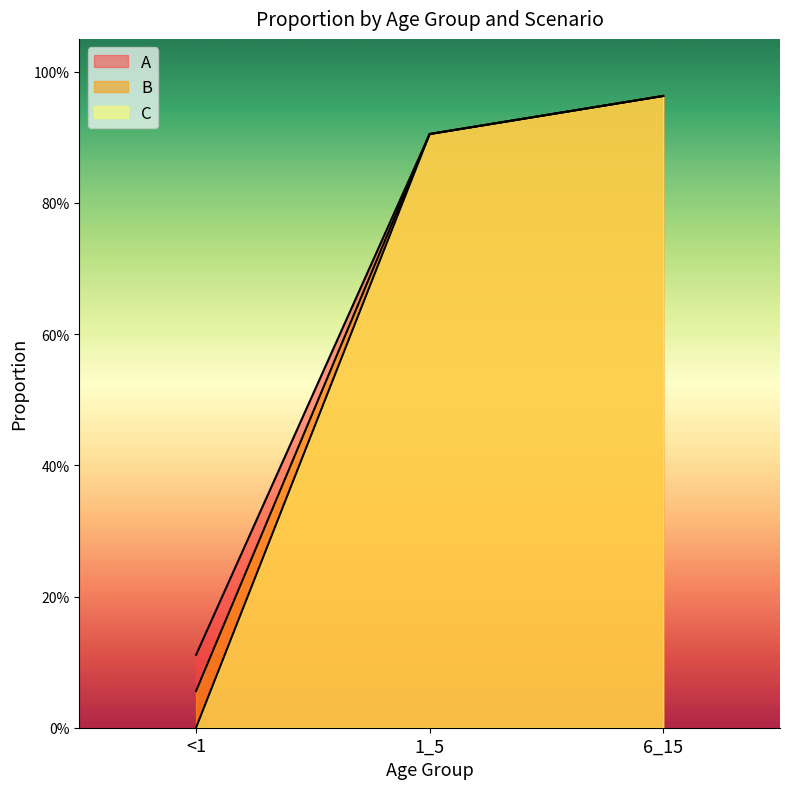

The B series shows 0.0 at <1. True or false?

False